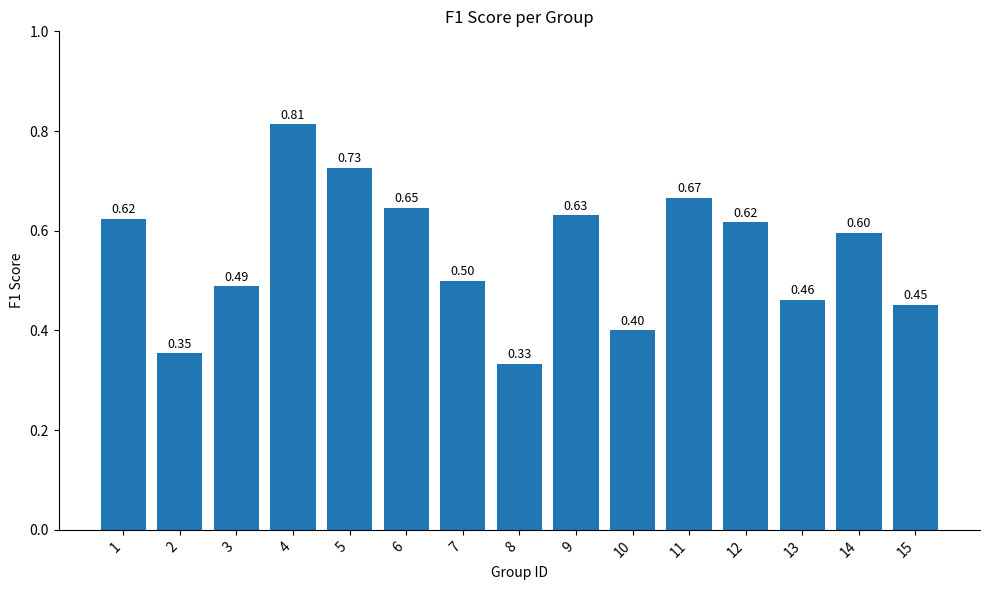

What is the sum of all values?

8.3